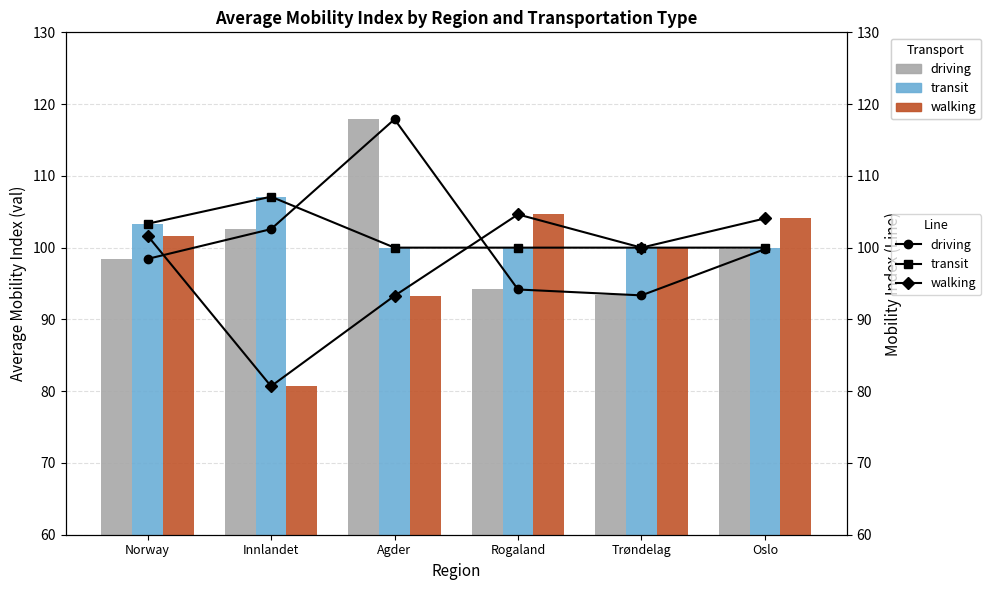

What is the highest value of the driving series?

117.9